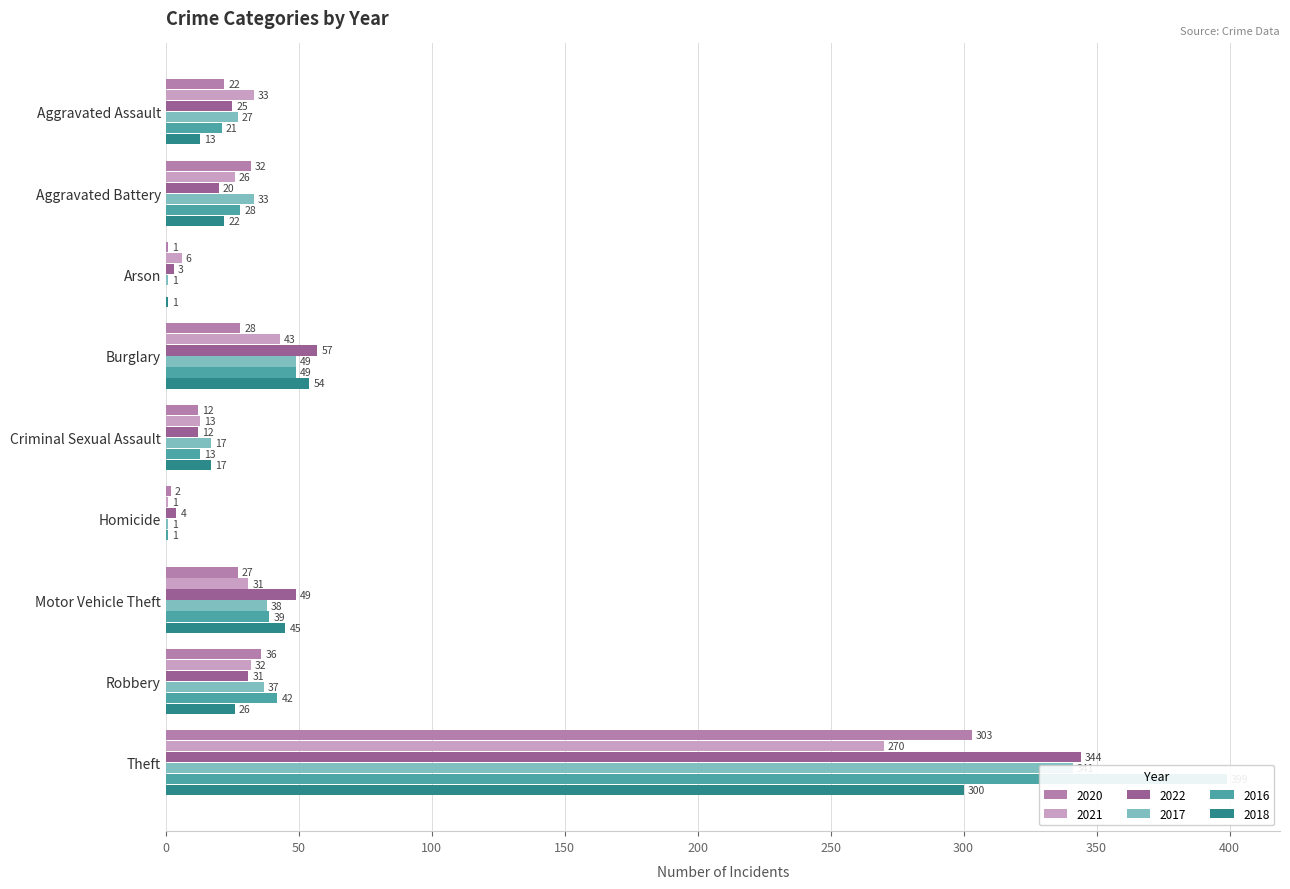

What is the difference between the maximum and minimum values in the 2022 series?

341